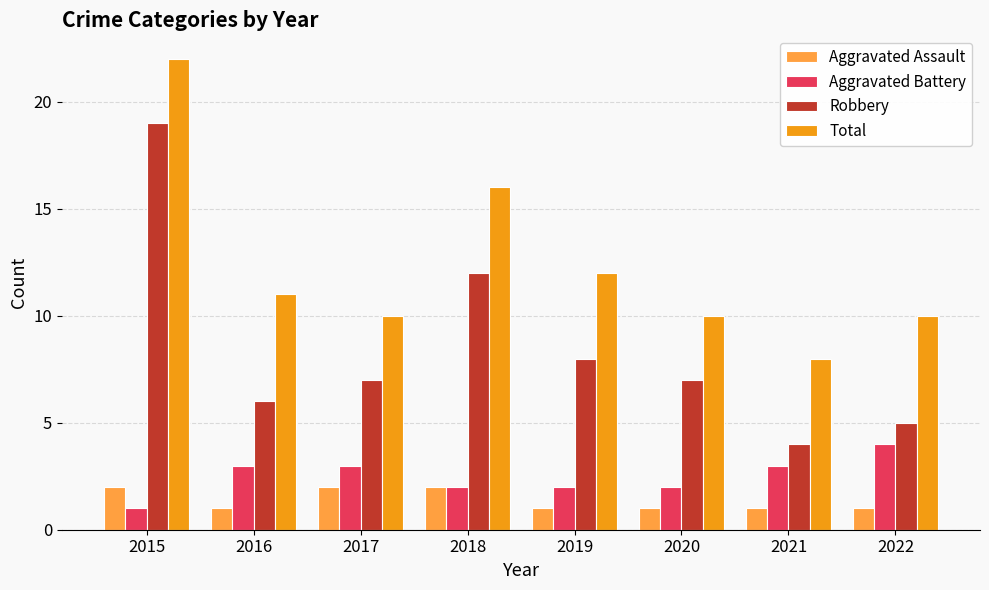

What is the difference between the highest and lowest values at 2022?

9